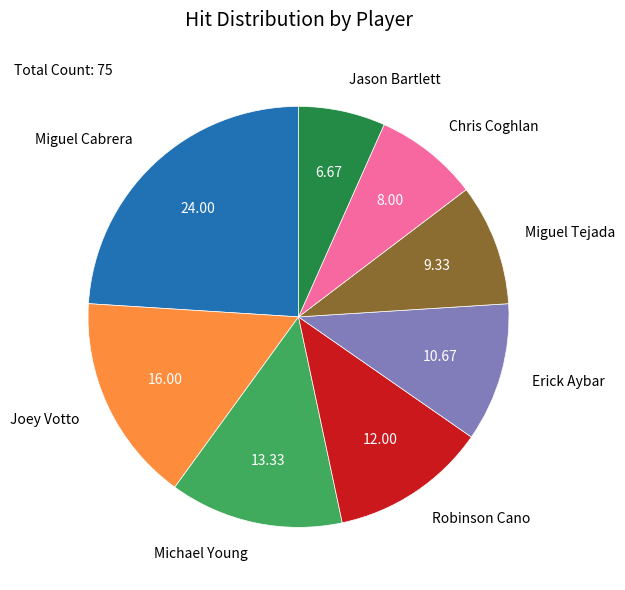

What is the smallest slice in the pie chart?

Jason Bartlett